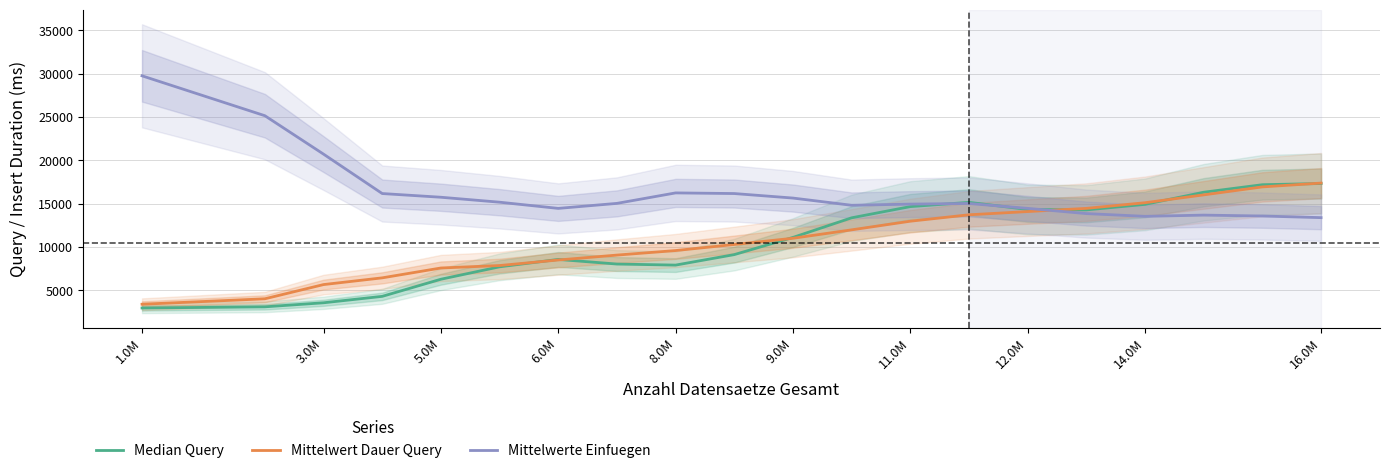

At which category does Mittelwerte Einfuegen reach its first local valley?

6.0M